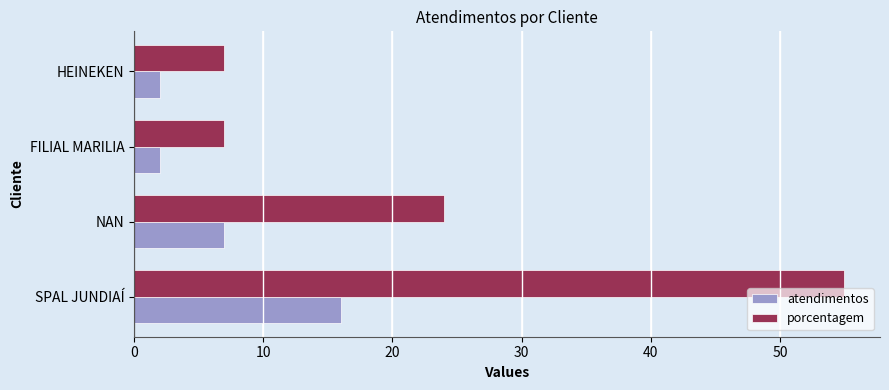

The value of porcentagem at HEINEKEN is 7. True or false?

True